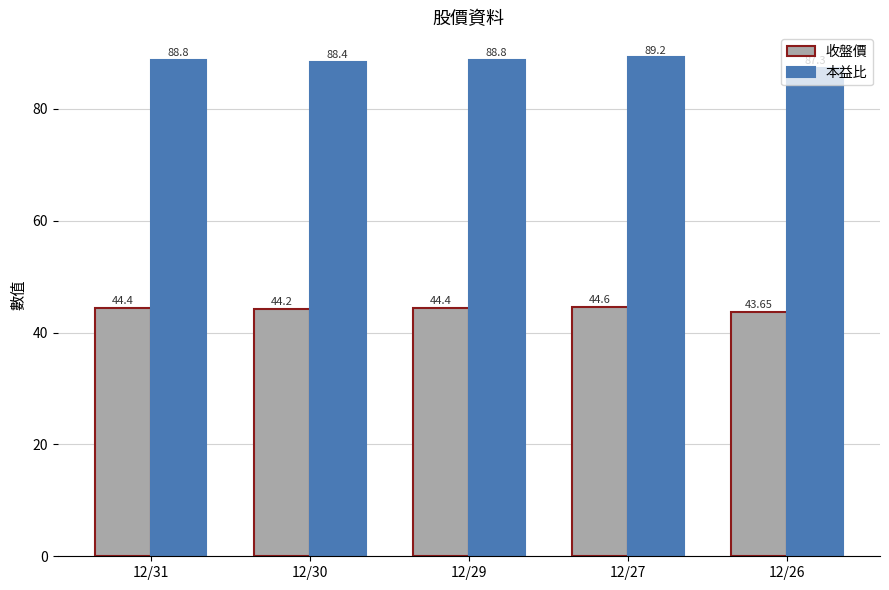

What is the highest value of the 收盤價 series?

44.6